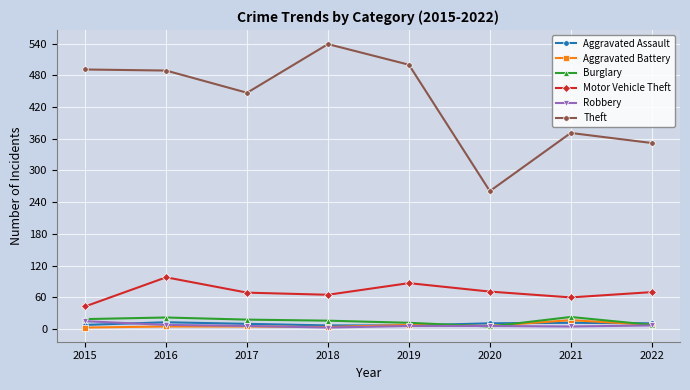

True or false: Motor Vehicle Theft and Theft cross at least once.

False